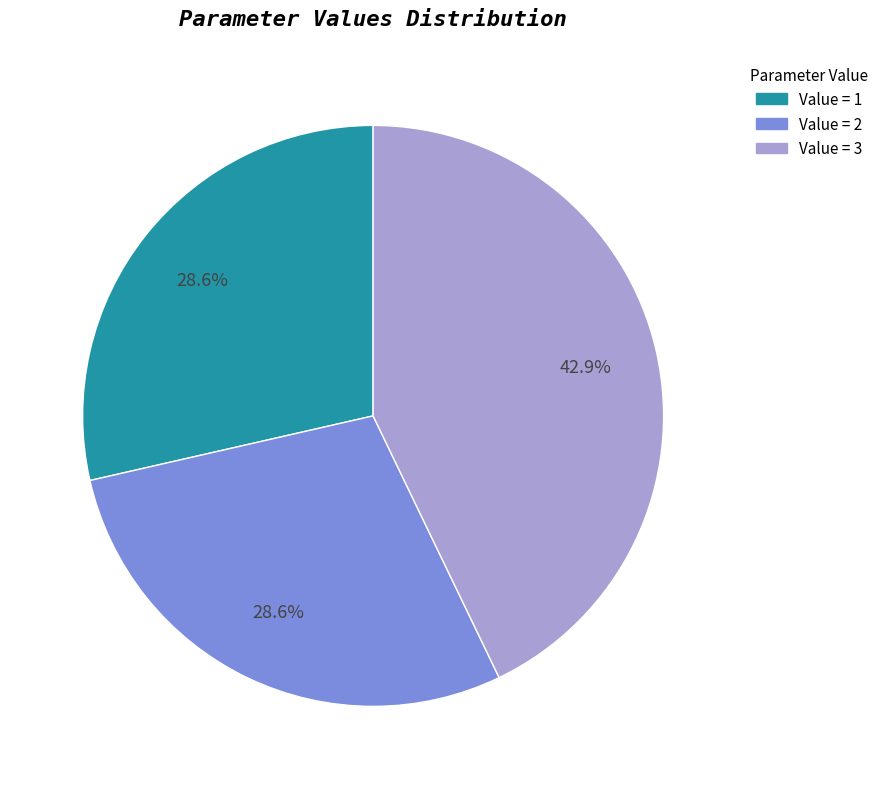

Does Value = 1 account for over 50% of the chart?

No